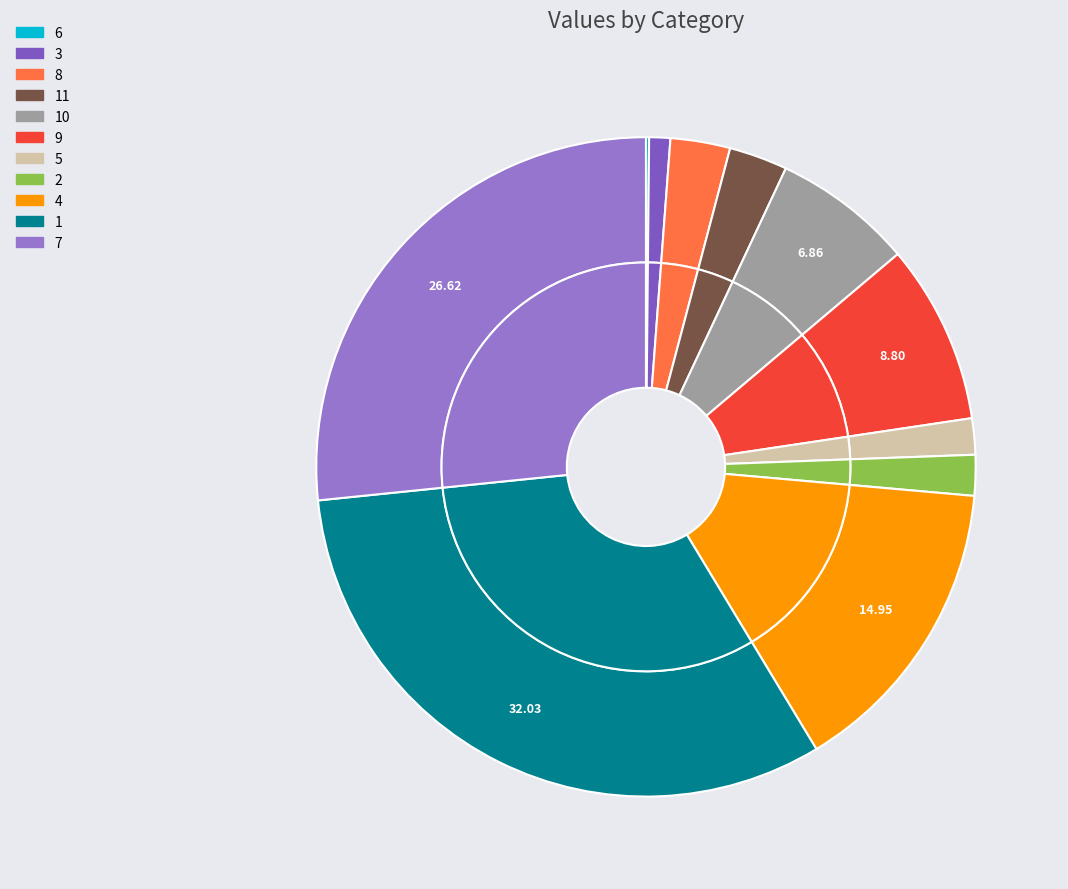

The 1 slice represents 32% of the pie. True or false?

True